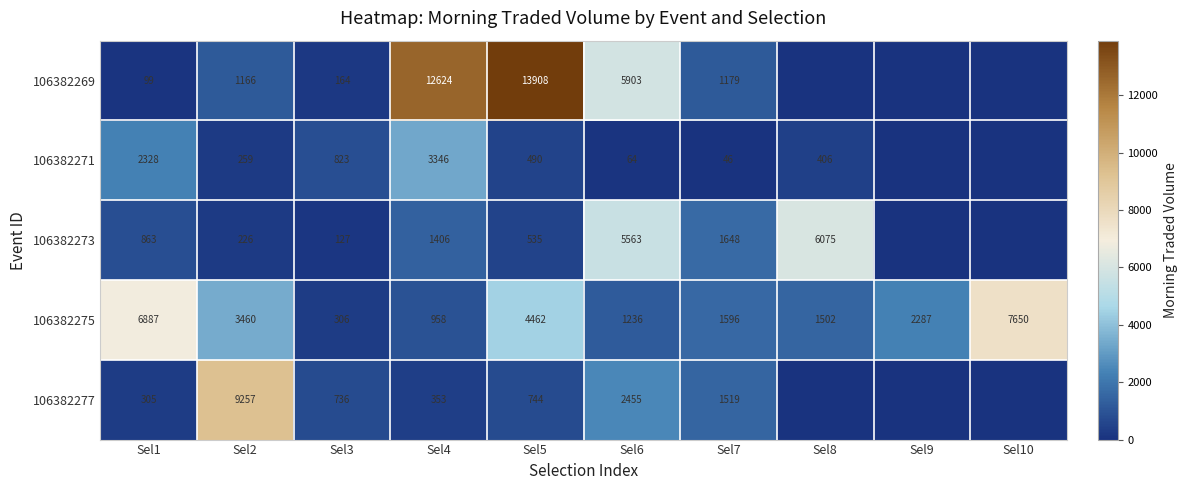

Where is 106382275 nearest to the value 3978?

Sel5